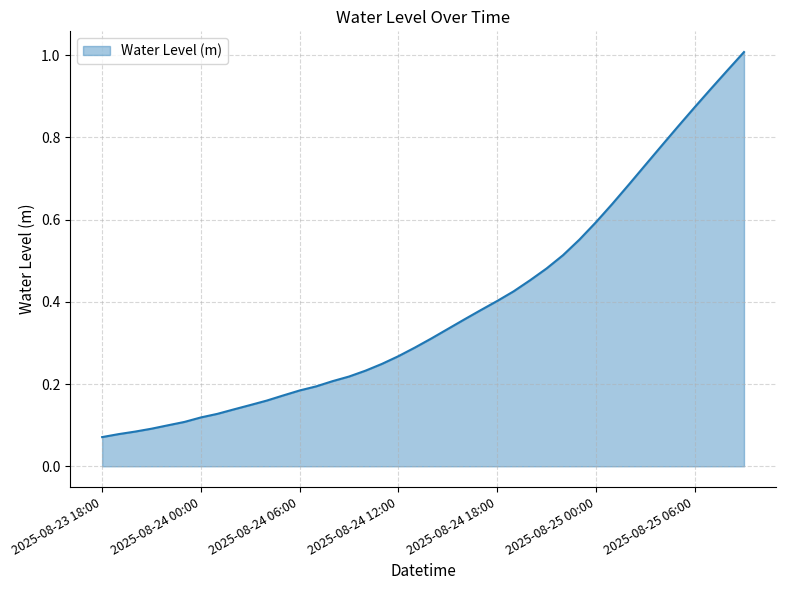

Reading right to left, transcribe all the data shown in this chart.

2025-08-25 09:00=1.0	2025-08-25 08:00=1.0	2025-08-25 07:00=0.9	2025-08-25 06:00=0.9	2025-08-25 05:00=0.8	2025-08-25 04:00=0.8	2025-08-25 03:00=0.7	2025-08-25 02:00=0.7	2025-08-25 01:00=0.6	2025-08-25 00:00=0.6	2025-08-24 23:00=0.6	2025-08-24 22:00=0.5	2025-08-24 21:00=0.5	2025-08-24 20:00=0.5	2025-08-24 19:00=0.4	2025-08-24 18:00=0.4	2025-08-24 17:00=0.4	2025-08-24 16:00=0.4	2025-08-24 15:00=0.3	2025-08-24 14:00=0.3	2025-08-24 13:00=0.3	2025-08-24 12:00=0.3	2025-08-24 11:00=0.2	2025-08-24 10:00=0.2	2025-08-24 09:00=0.2	2025-08-24 08:00=0.2	2025-08-24 07:00=0.2	2025-08-24 06:00=0.2	2025-08-24 05:00=0.2	2025-08-24 04:00=0.2	2025-08-24 03:00=0.1	2025-08-24 02:00=0.1	2025-08-24 01:00=0.1	2025-08-24 00:00=0.1	2025-08-23 23:00=0.1	2025-08-23 22:00=0.1	2025-08-23 21:00=0.1	2025-08-23 20:00=0.1	2025-08-23 19:00=0.1	2025-08-23 18:00=0.1